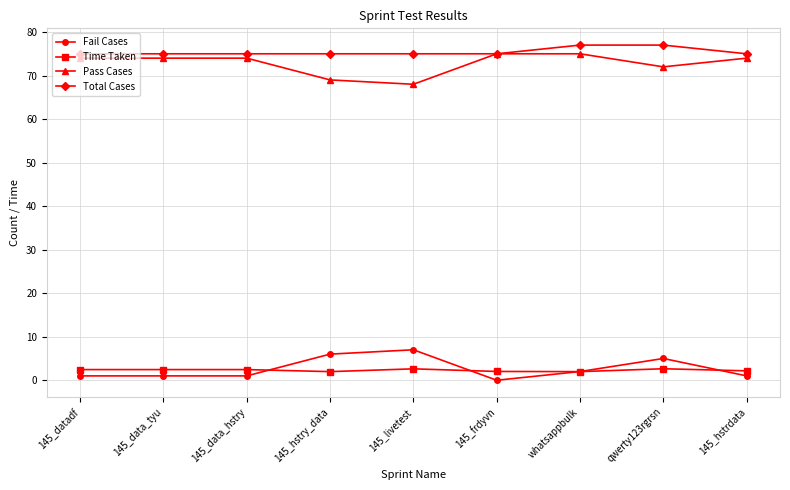

What are all the series names shown in the legend?

Fail Cases, Time Taken, Pass Cases, Total Cases